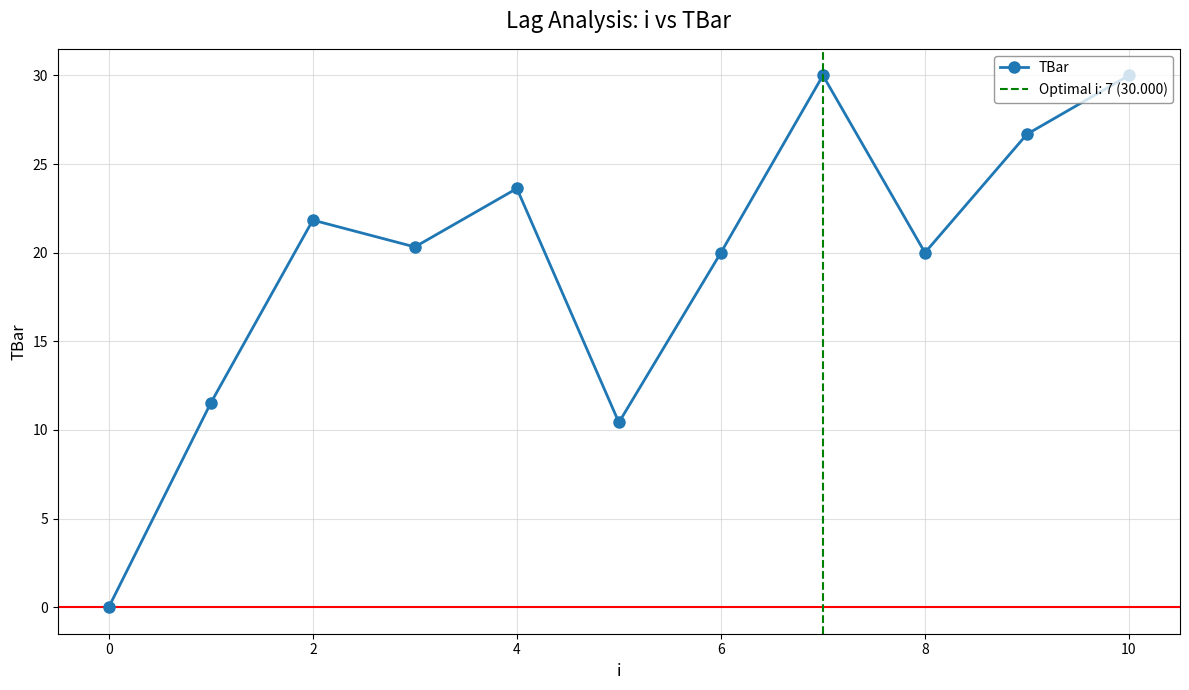

What is the maximum value shown in the chart?

30.0